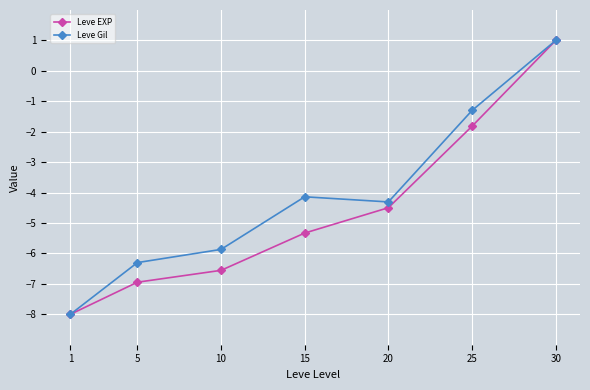

In Leve Gil, how many points are higher than both neighbors (excluding endpoints)?

1